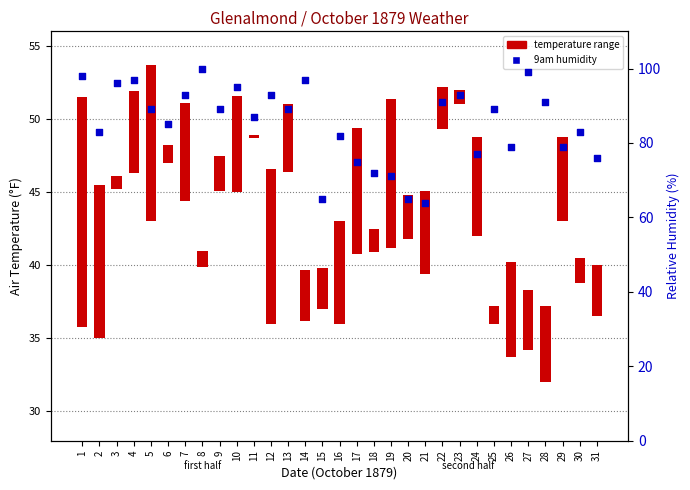

At which category is the sum across all series the highest?

1